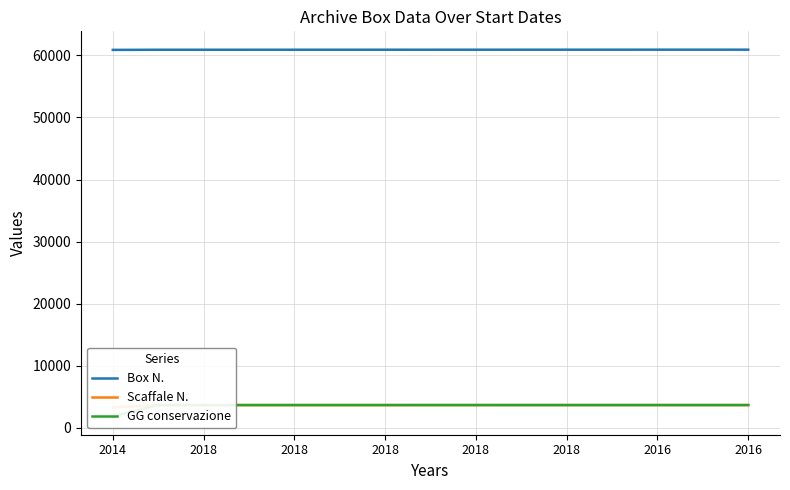

The GG conservazione series shows 3650 at 2018. True or false?

True